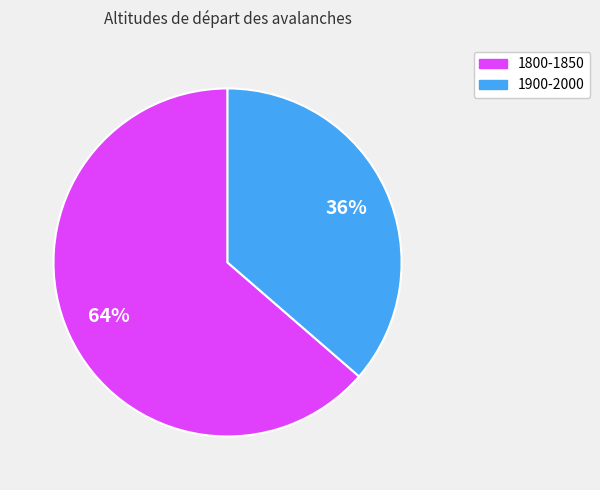

Does any single category account for the majority?

Yes